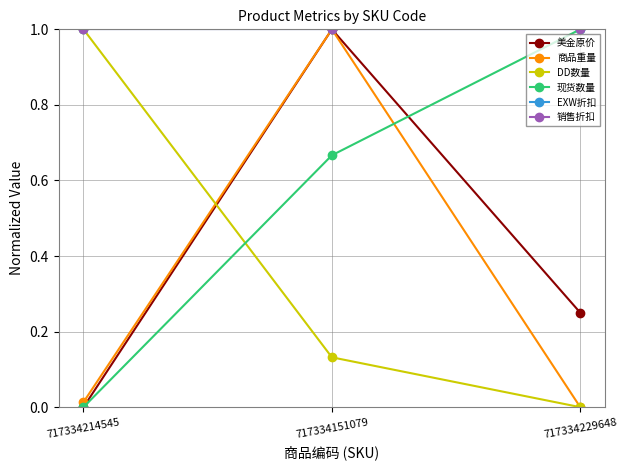

What is the sum of all 销售折扣 values?

3.0